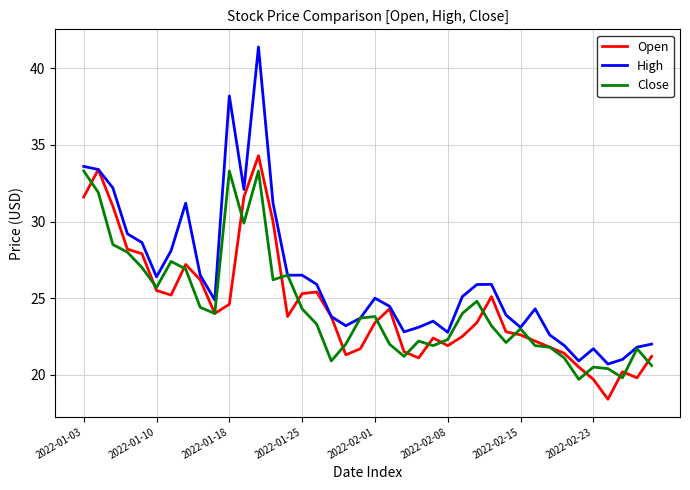

Which series has the widest spread of values?

High